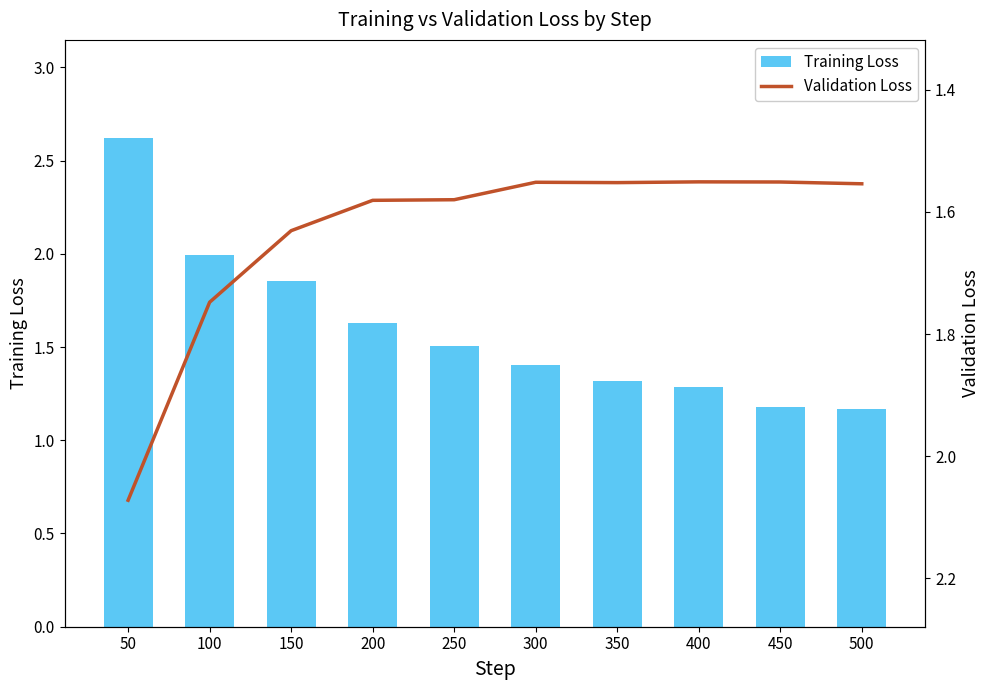

The Validation Loss series shows 2.1 at 50. True or false?

True